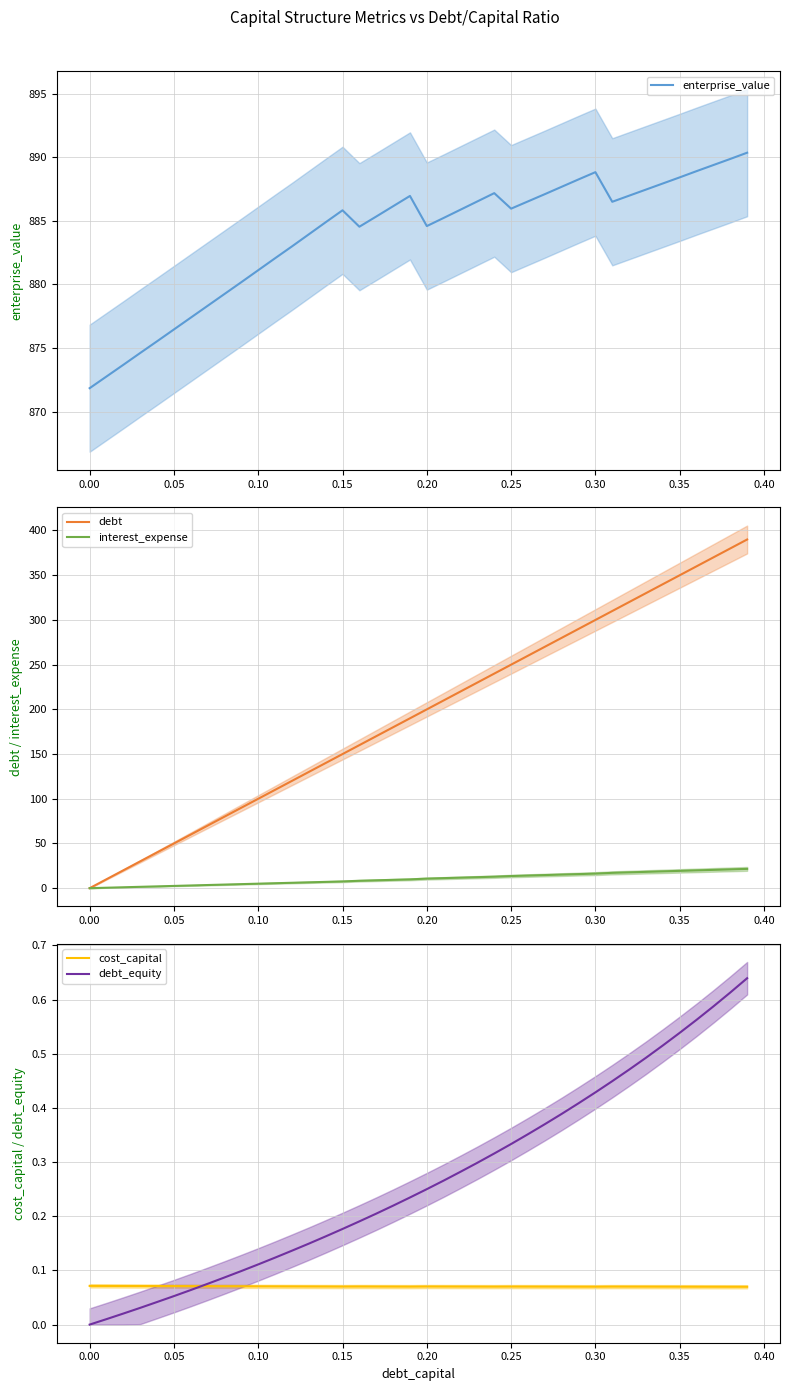

How many categories are shown in the chart?

40